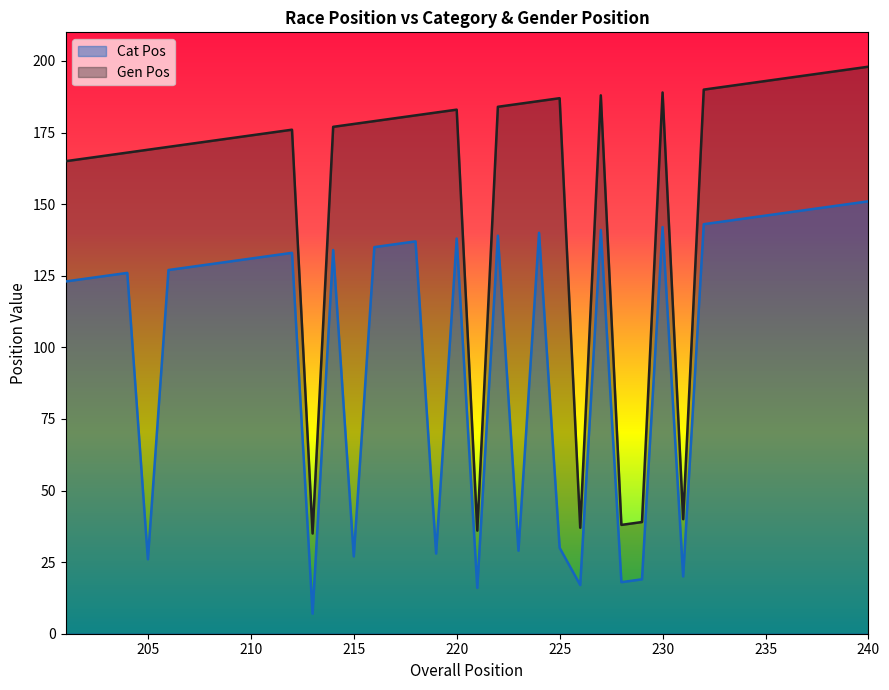

Where is the first local minimum for Gen Pos?

213